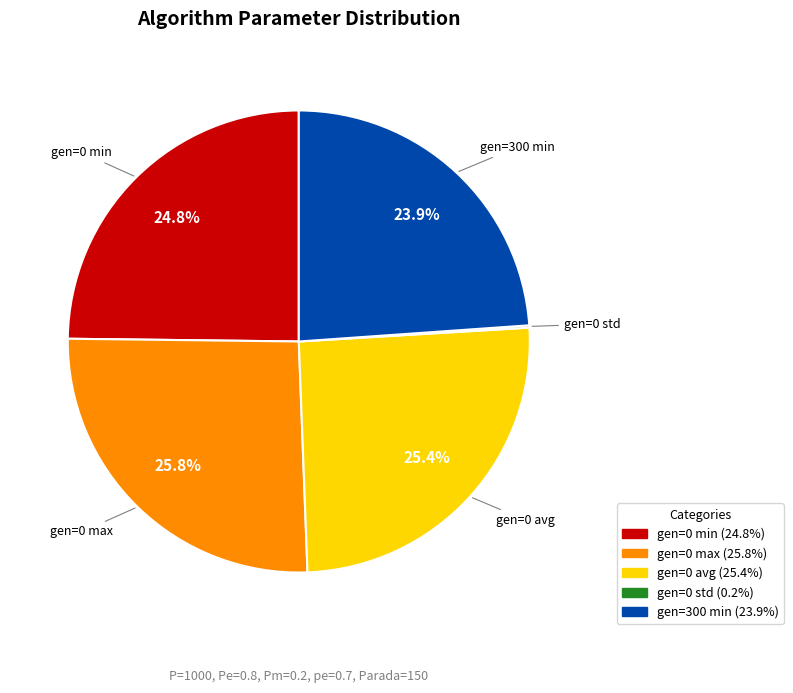

To the nearest percent, what percentage of the pie is gen=300 min?

24%